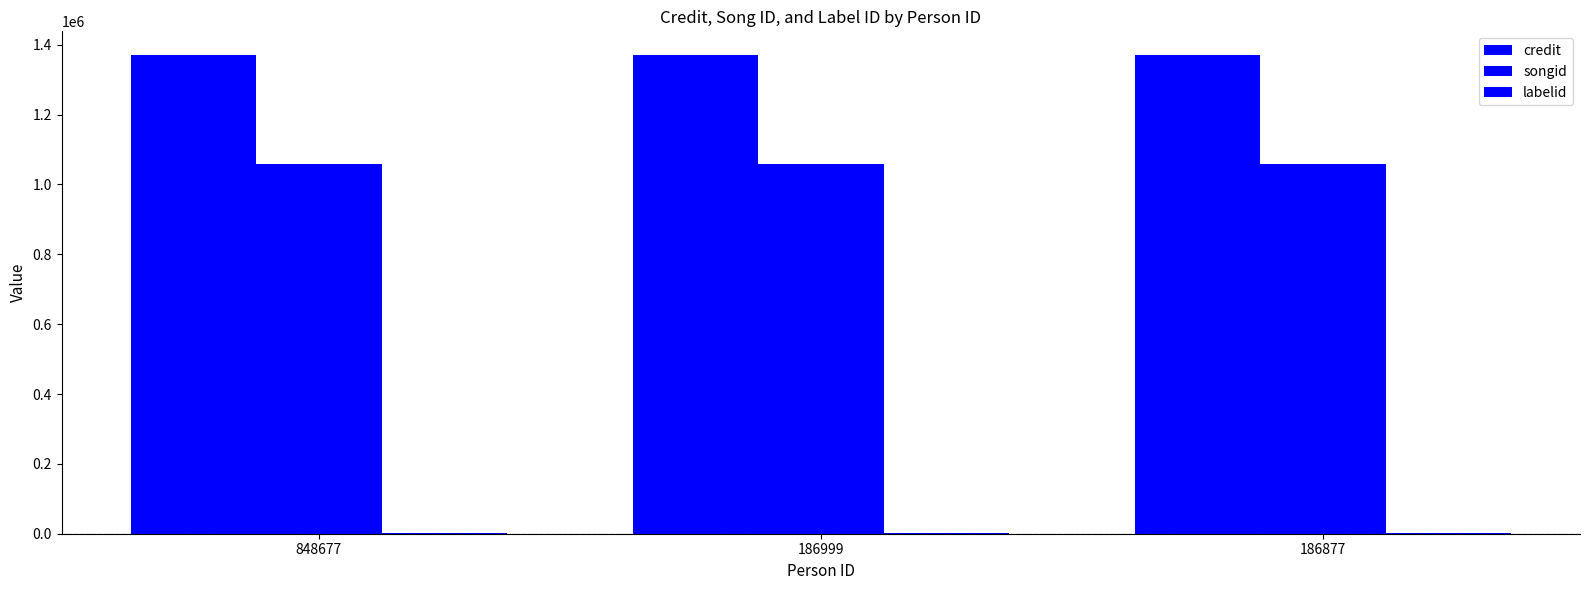

Are the bars horizontal?

No